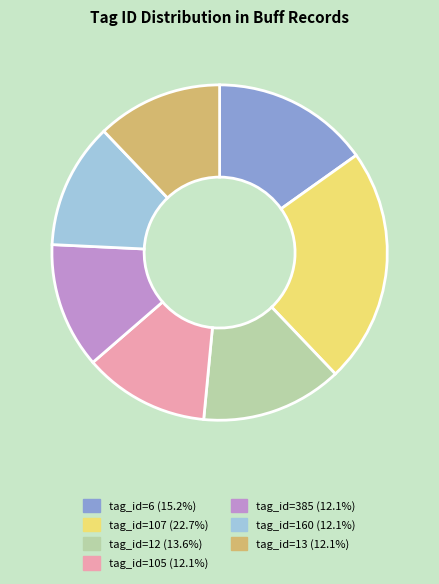

Count the number of slices in the pie.

7